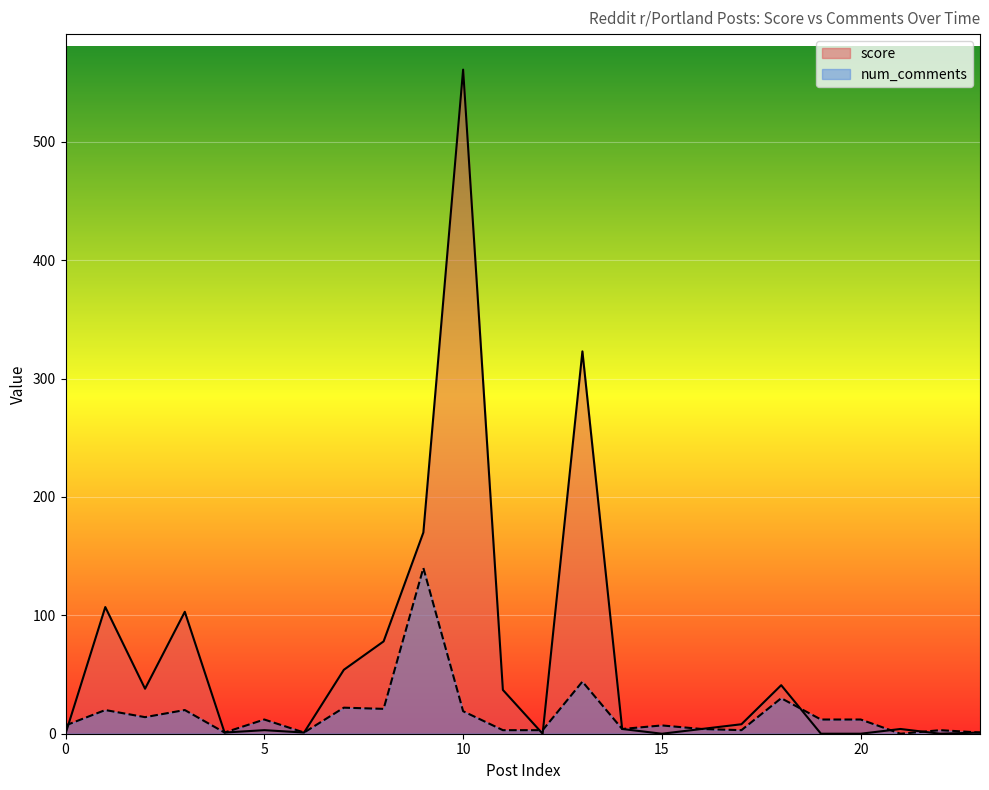

Which series ends up on top after the final intersection of score and num_comments?

num_comments